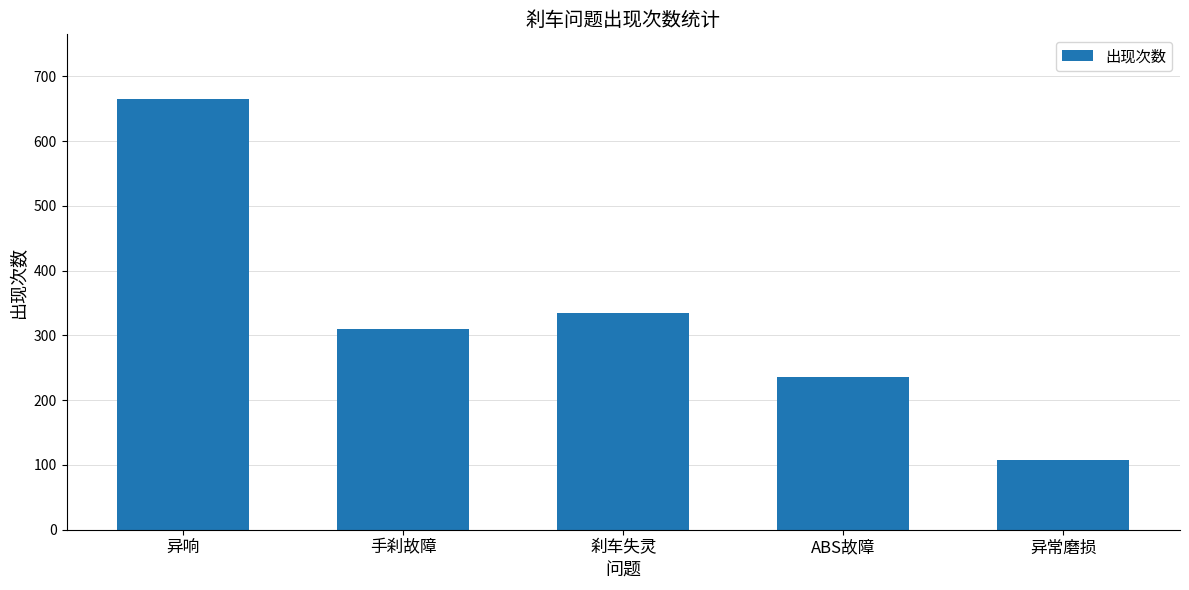

What is the ratio of the value at 异响 to the value at 刹车失灵?

2.0